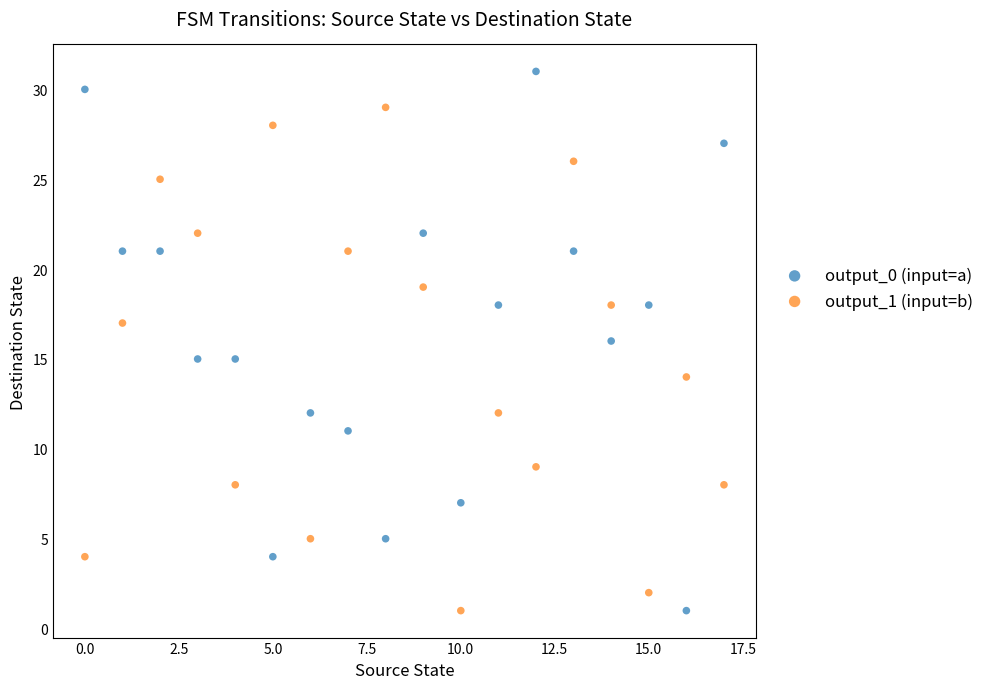

Across all data points, what is the range of Y values (max minus min)?

30